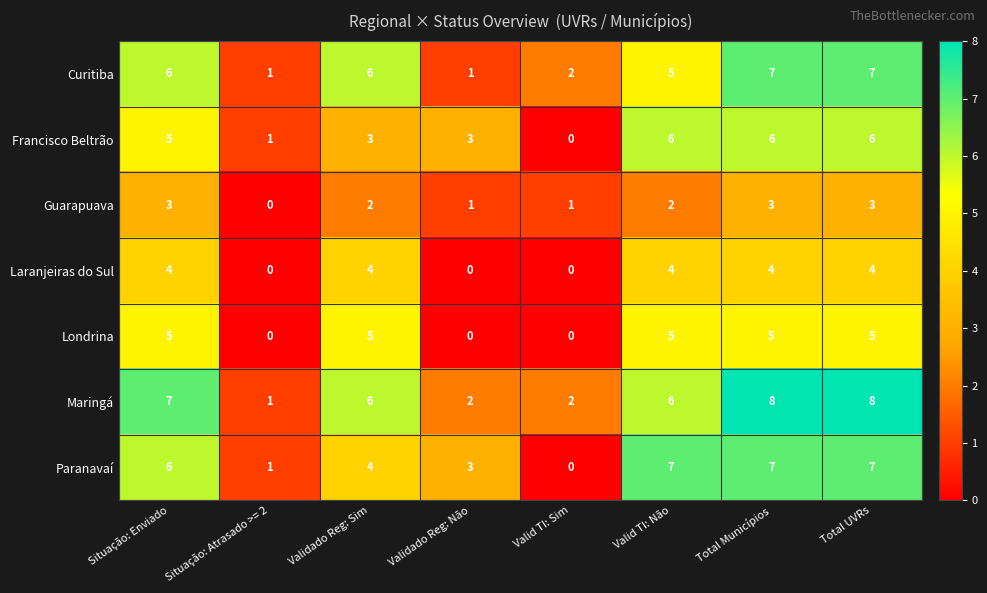

Is the value of Maringá at Situação: Atrasado >= 2 greater than the value of Curitiba at Validado Reg: Sim?

No